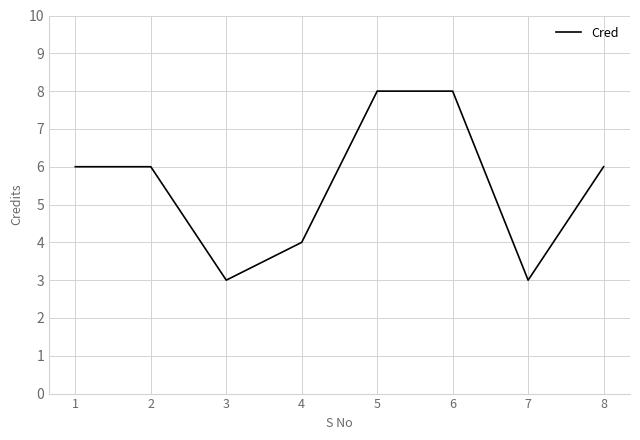

How many categories are shown in the chart?

8